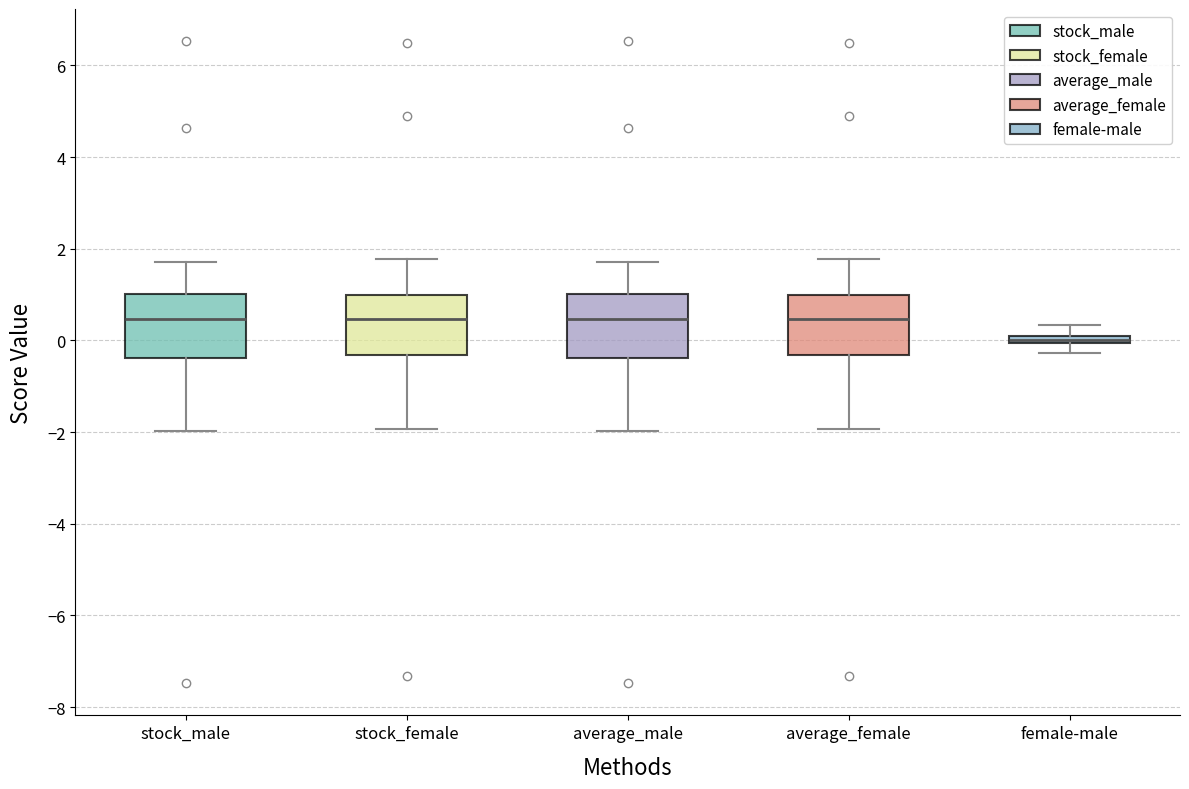

Where does the lower whisker of the box for female-male end on the y-axis? The values are not printed on the chart, so give them approximately, as read against the axis.

-0.2